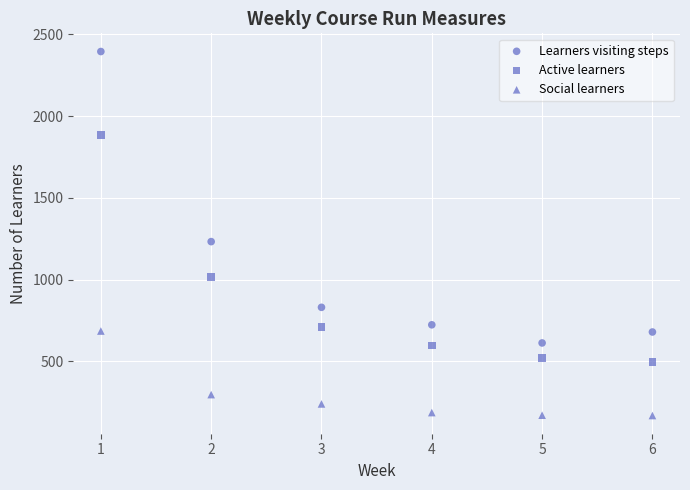

Count the number of points in this scatter plot.

18